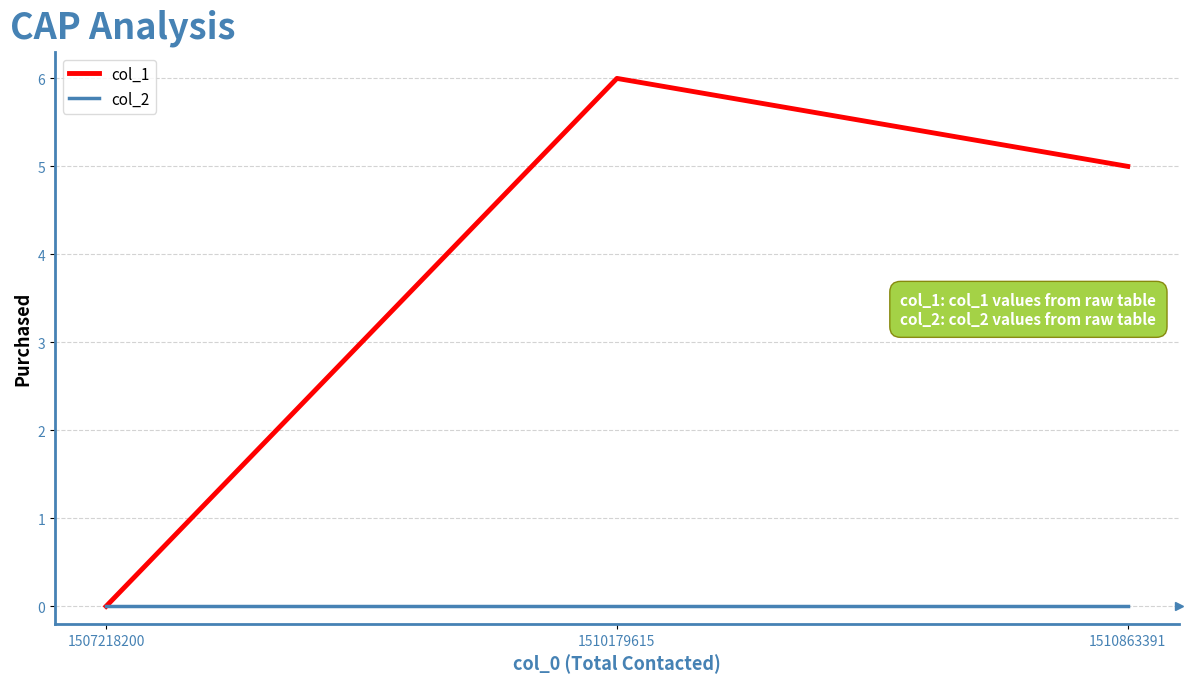

How many lines are shown in the chart?

2